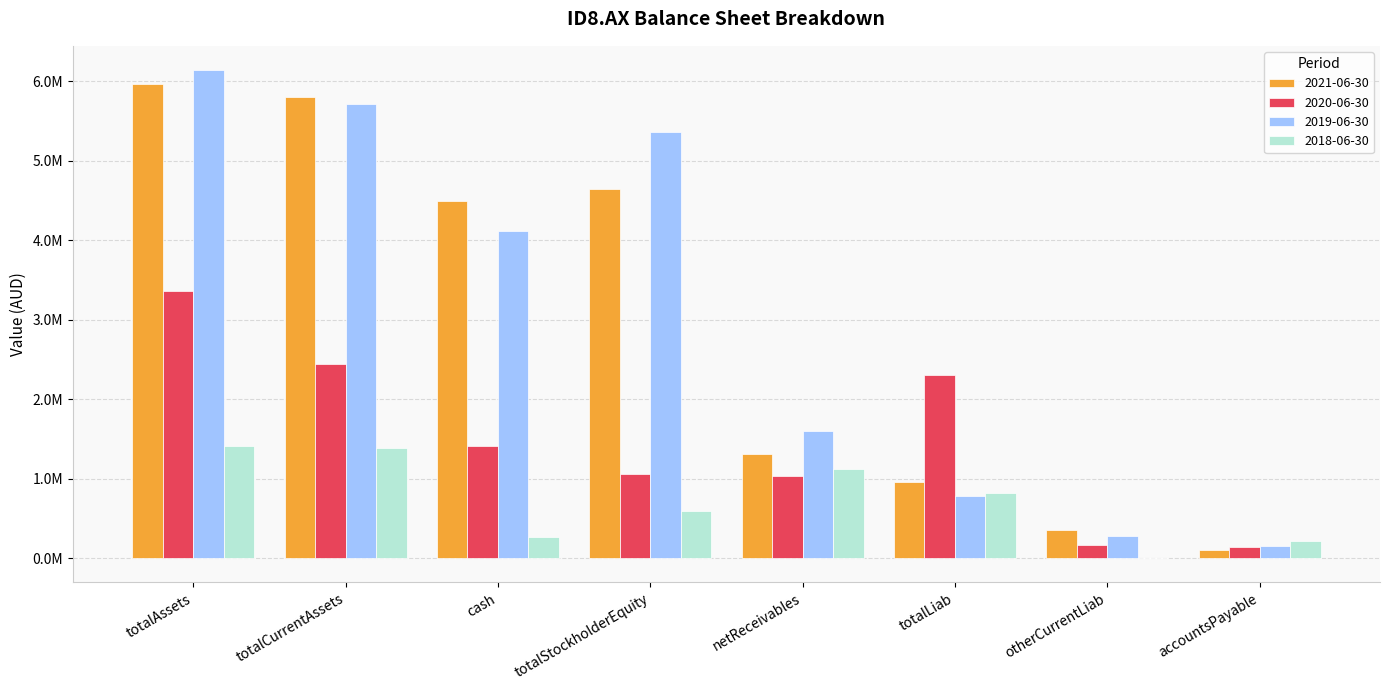

What is the maximum value for 2020-06-30?

3362622